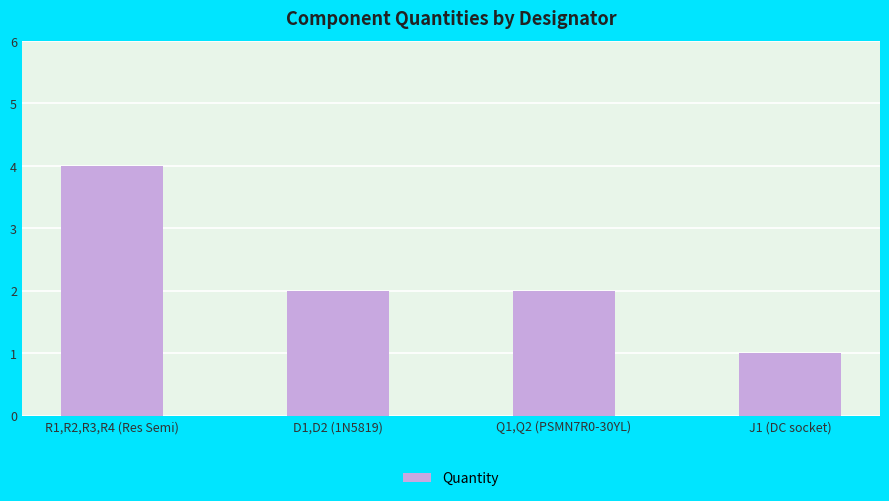

What is the maximum value shown in the chart?

4